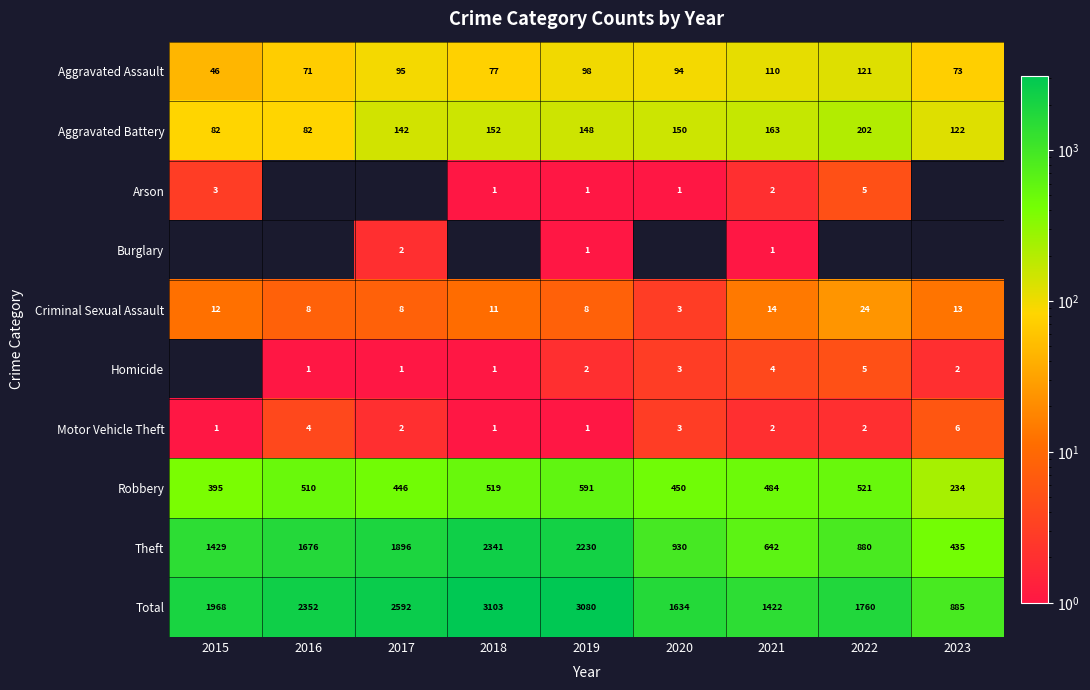

Read the Robbery value at 2022.

521